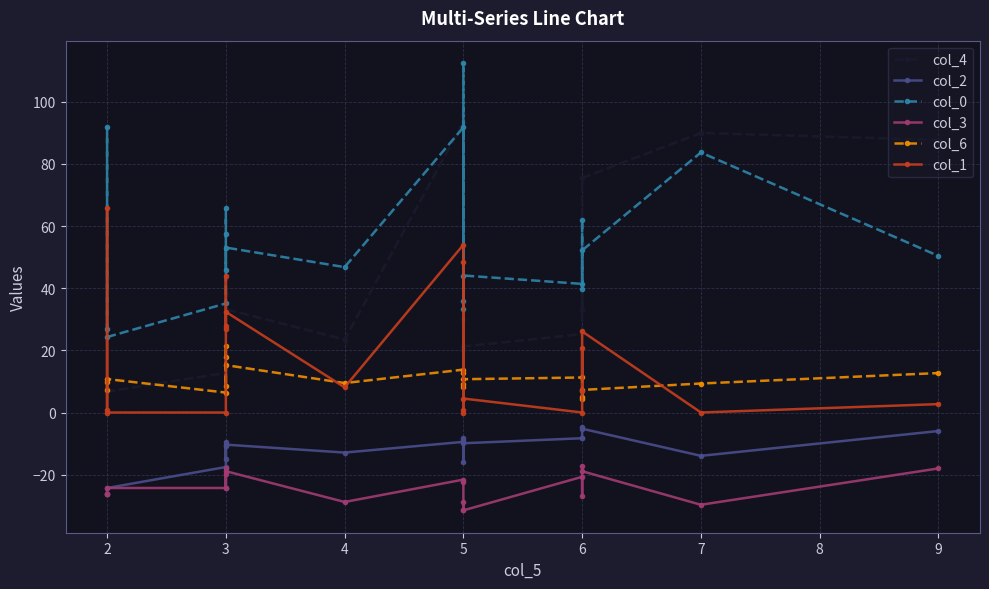

What are all the series names shown in the legend?

col_4, col_2, col_0, col_3, col_6, col_1